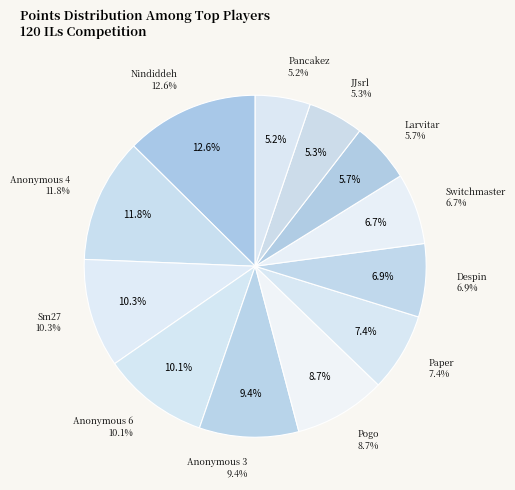

Is there a majority slice in this chart?

No